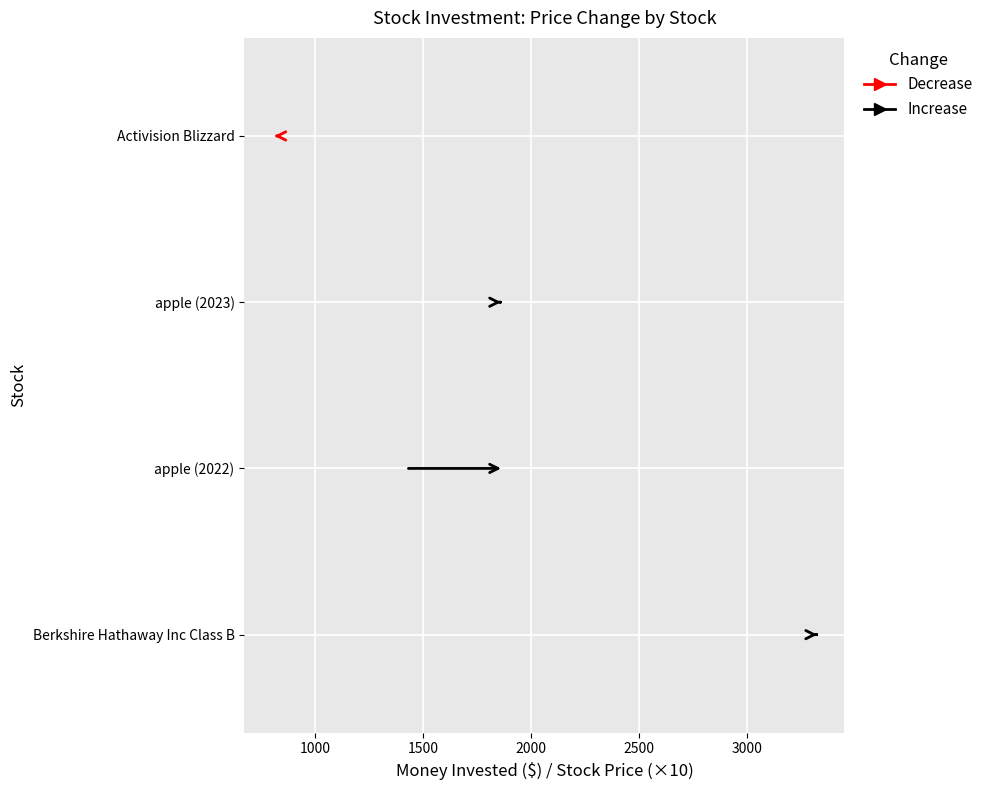

Is it true that the value at apple (2022) is 153.5?

False